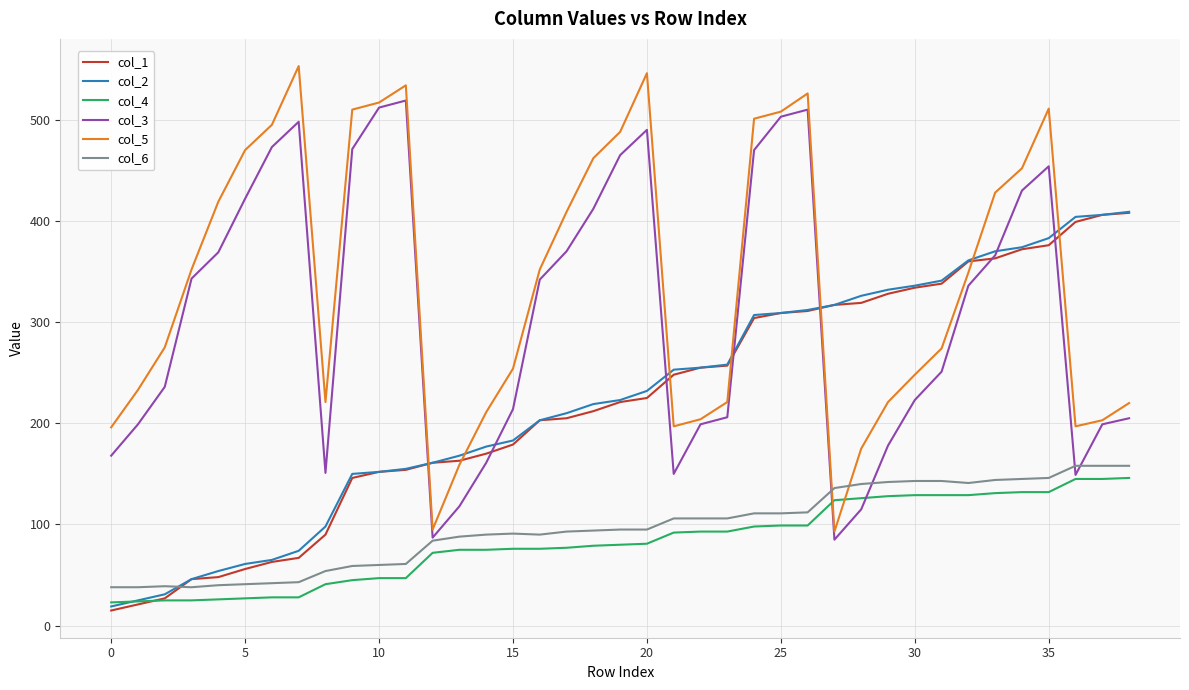

Which series ends up on top after the final intersection of col_1 and col_6?

col_1